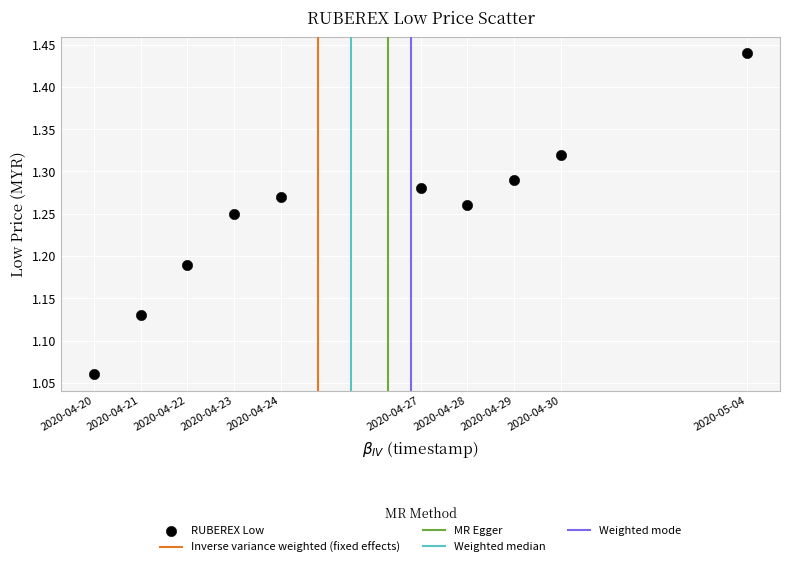

What is the range of X values (max minus min)?

1209600.0